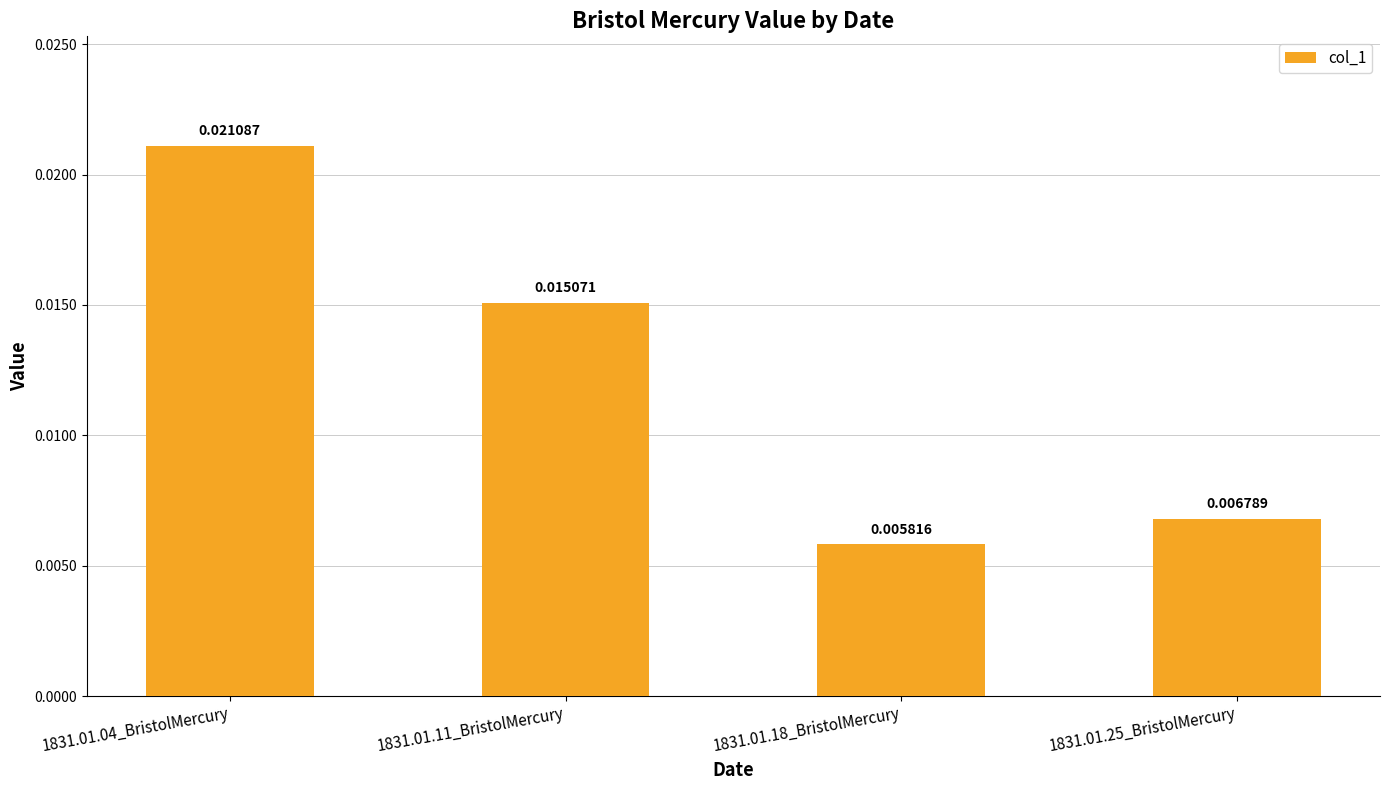

Which has a higher value, 1831.01.25_BristolMercury or 1831.01.11_BristolMercury?

1831.01.11_BristolMercury